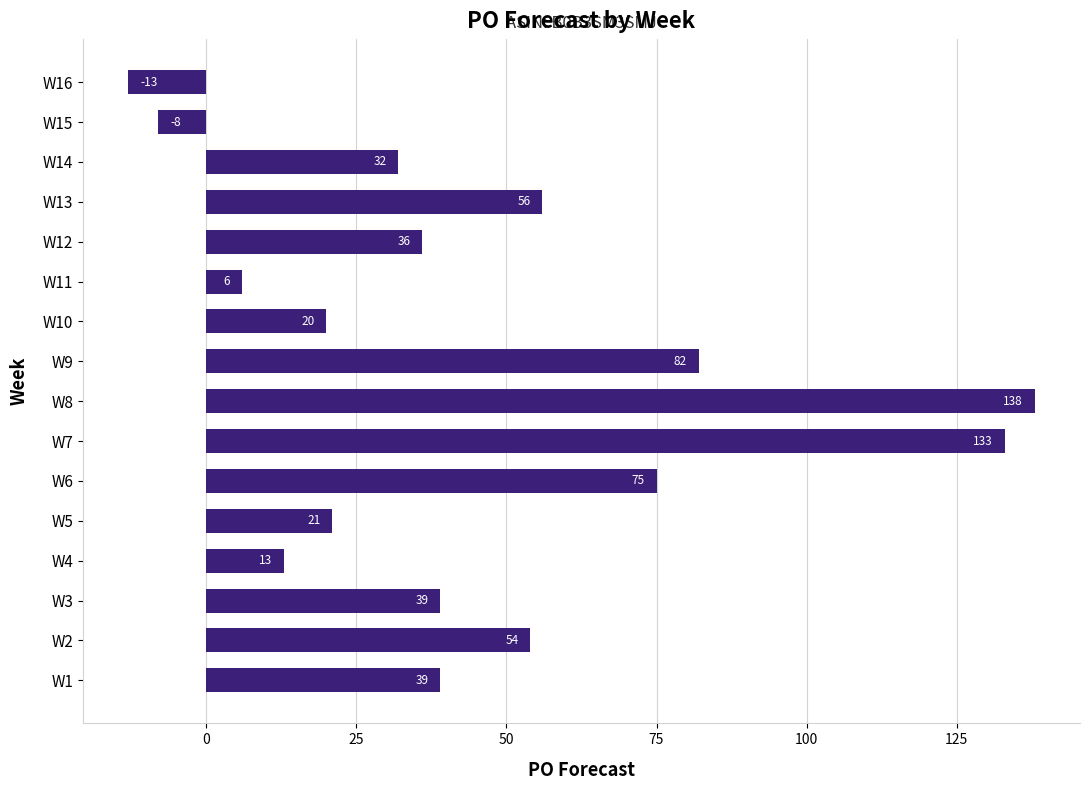

What is the change in value from W2 to W14?

-22